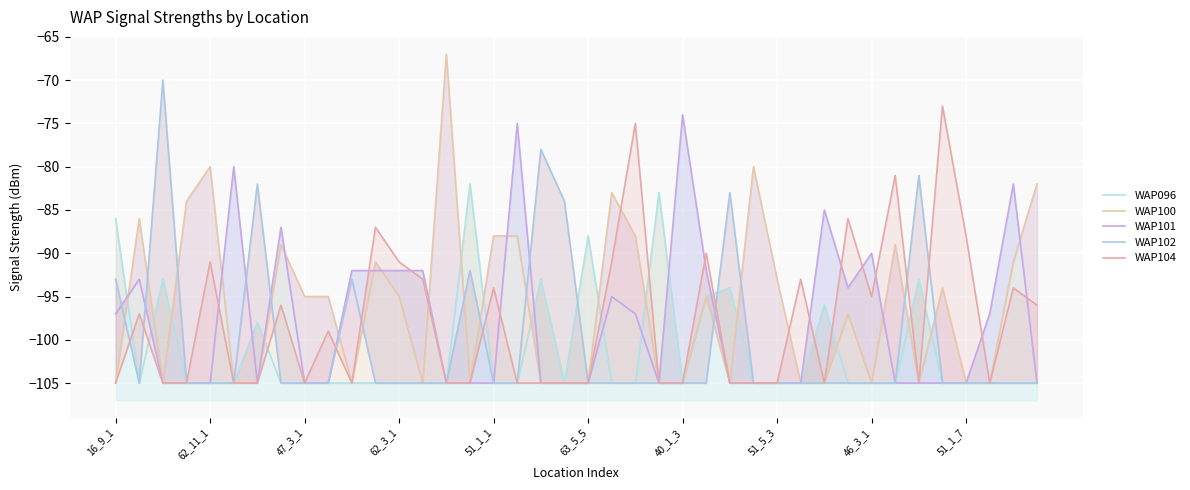

Does the chart display data point markers on the line(s)?

No